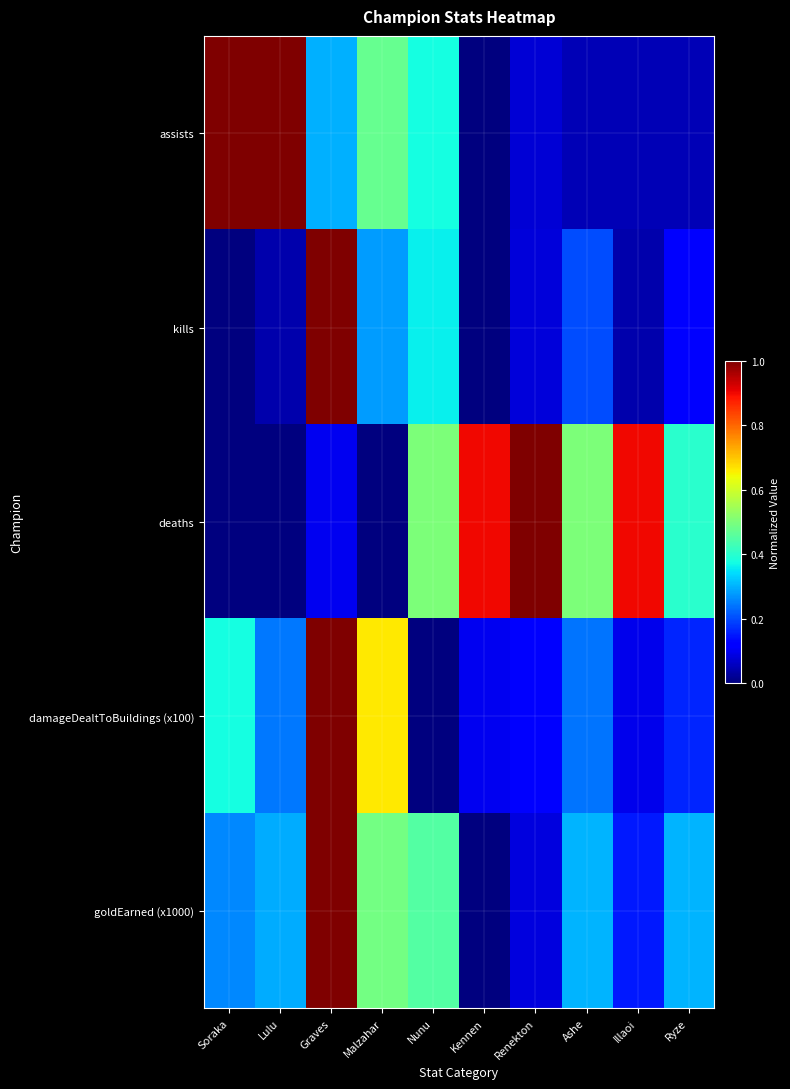

Reading left to right, list all the values displayed in this chart.

assists: Soraka=1.0	Lulu=1.0	Graves=0.3	Malzahar=0.5	Nunu=0.4	Kennen=0.0	Renekton=0.1	Ashe=0.1	Illaoi=0.1	Ryze=0.1
kills: Soraka=0.0	Lulu=0.0	Graves=1.0	Malzahar=0.3	Nunu=0.4	Kennen=0.0	Renekton=0.1	Ashe=0.2	Illaoi=0.0	Ryze=0.1
deaths: Soraka=0.0	Lulu=0.0	Graves=0.1	Malzahar=0.0	Nunu=0.5	Kennen=0.9	Renekton=1.0	Ashe=0.5	Illaoi=0.9	Ryze=0.4
damageDealtToBuildings (x100): Soraka=0.4	Lulu=0.2	Graves=1.0	Malzahar=0.7	Nunu=0.0	Kennen=0.1	Renekton=0.1	Ashe=0.2	Illaoi=0.1	Ryze=0.2
goldEarned (x1000): Soraka=0.3	Lulu=0.3	Graves=1.0	Malzahar=0.5	Nunu=0.5	Kennen=0.0	Renekton=0.1	Ashe=0.3	Illaoi=0.1	Ryze=0.3